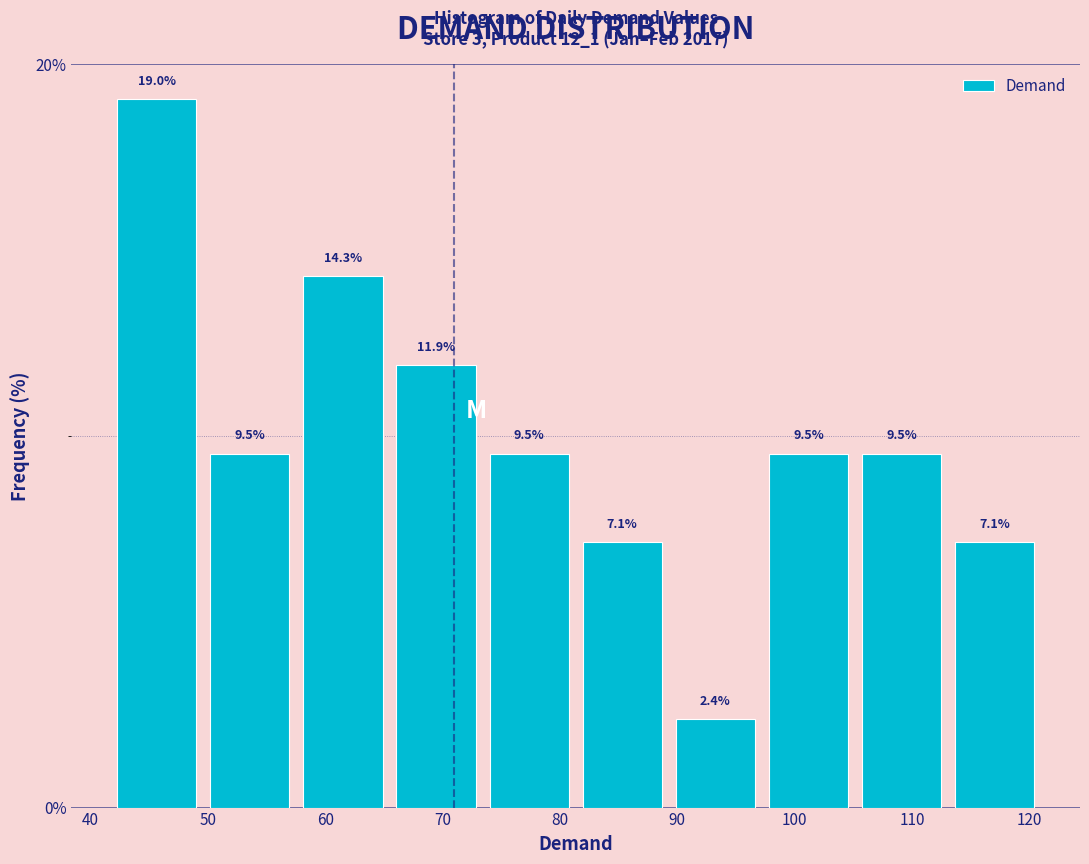

What is the height of the bar covering 58 to 65 on the x-axis? The bar edges are not printed on the chart, so give them approximately, as read against the axis.

14.3